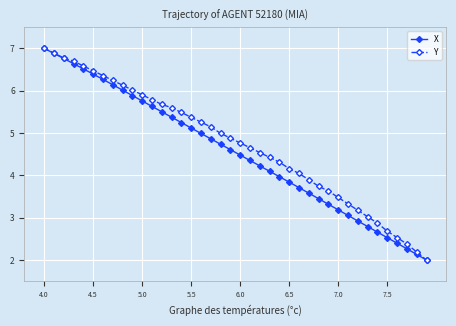

What is the maximum value shown in the chart?

7.0